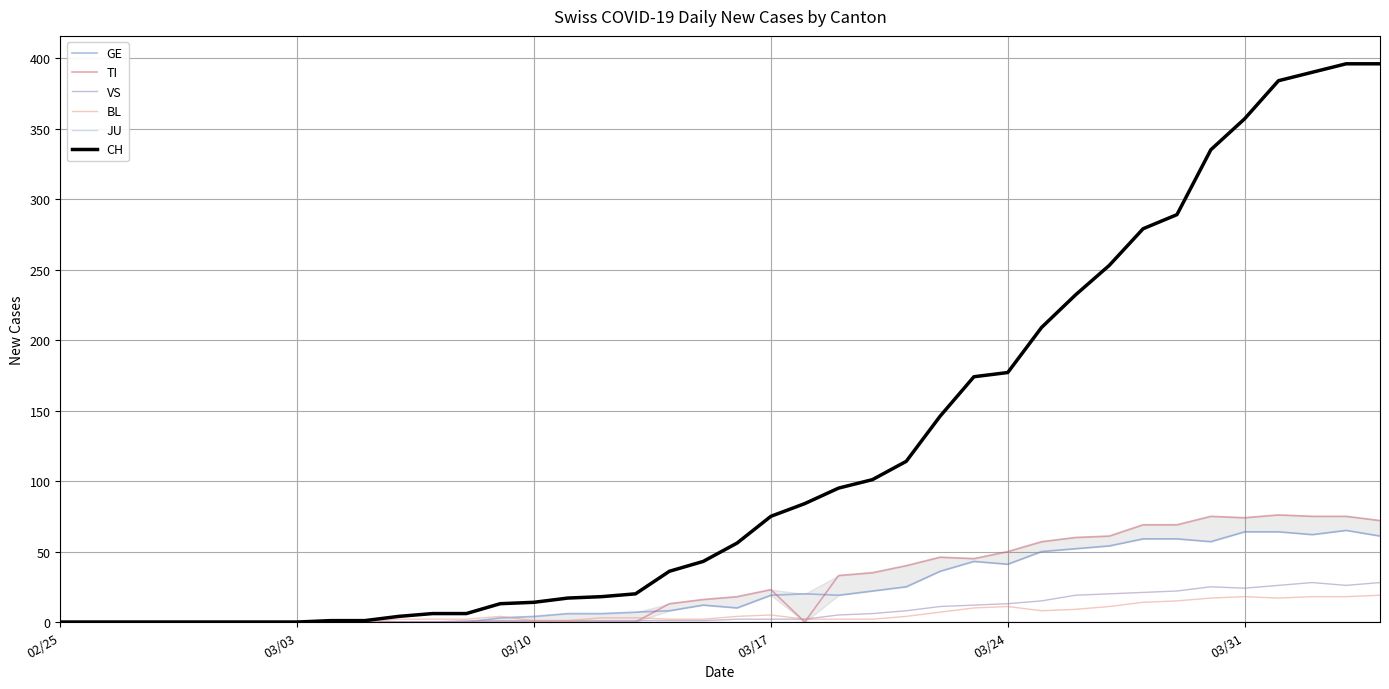

What is the maximum value for BL?

19